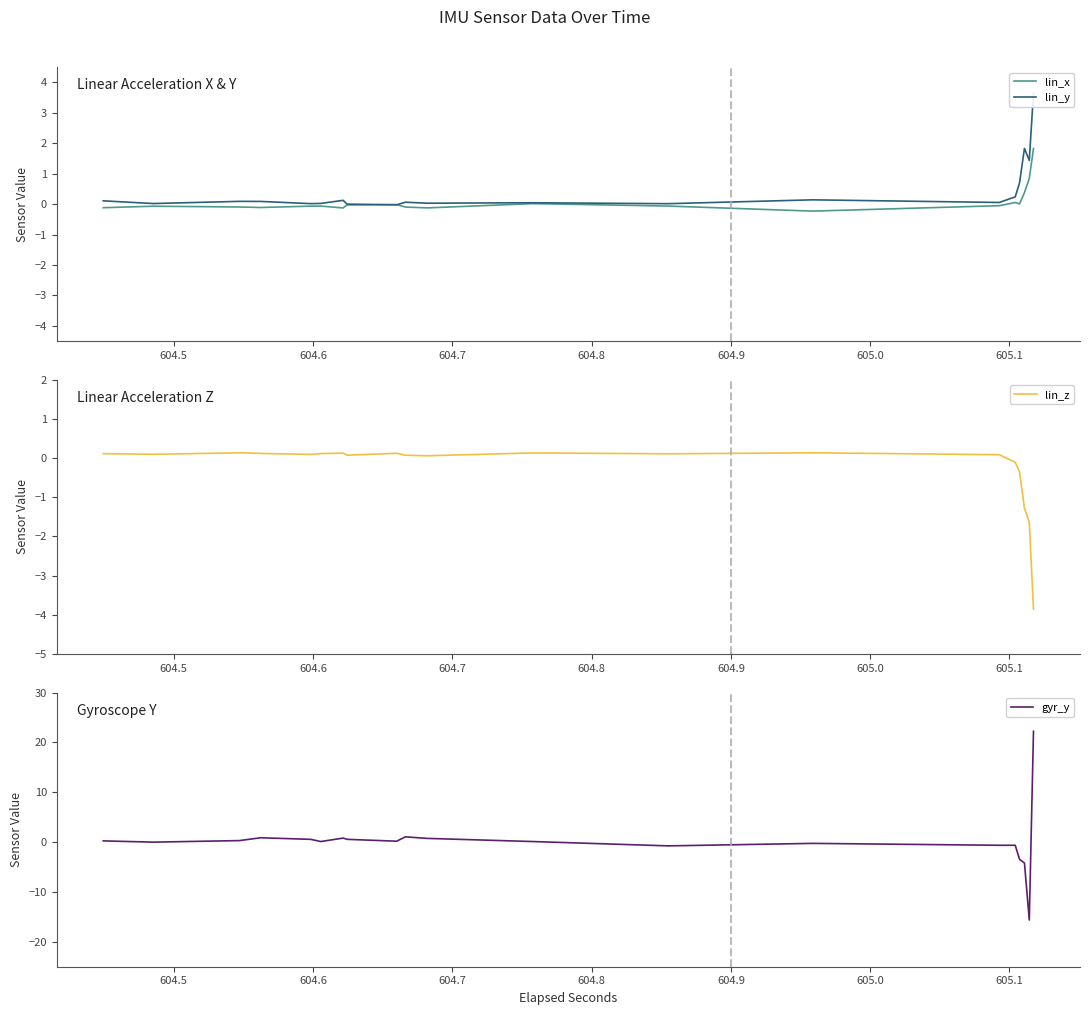

What is the lowest value of the lin_z series?

-3.9